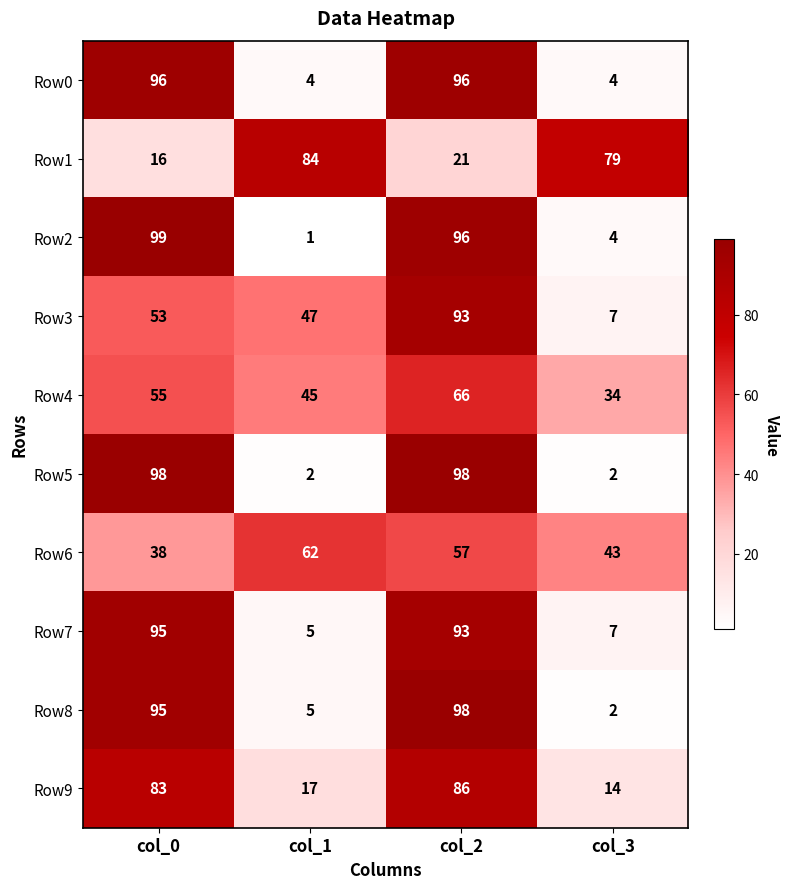

How many data points in Row7 are less than 93?

2